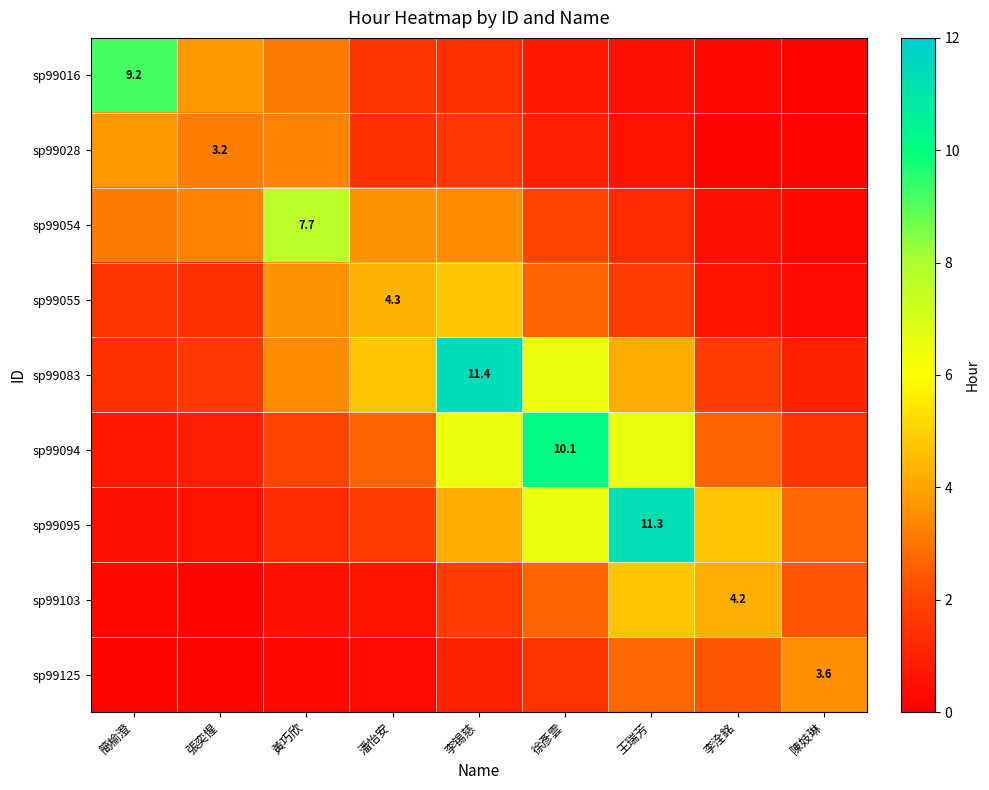

How many distinct data groups are displayed?

9